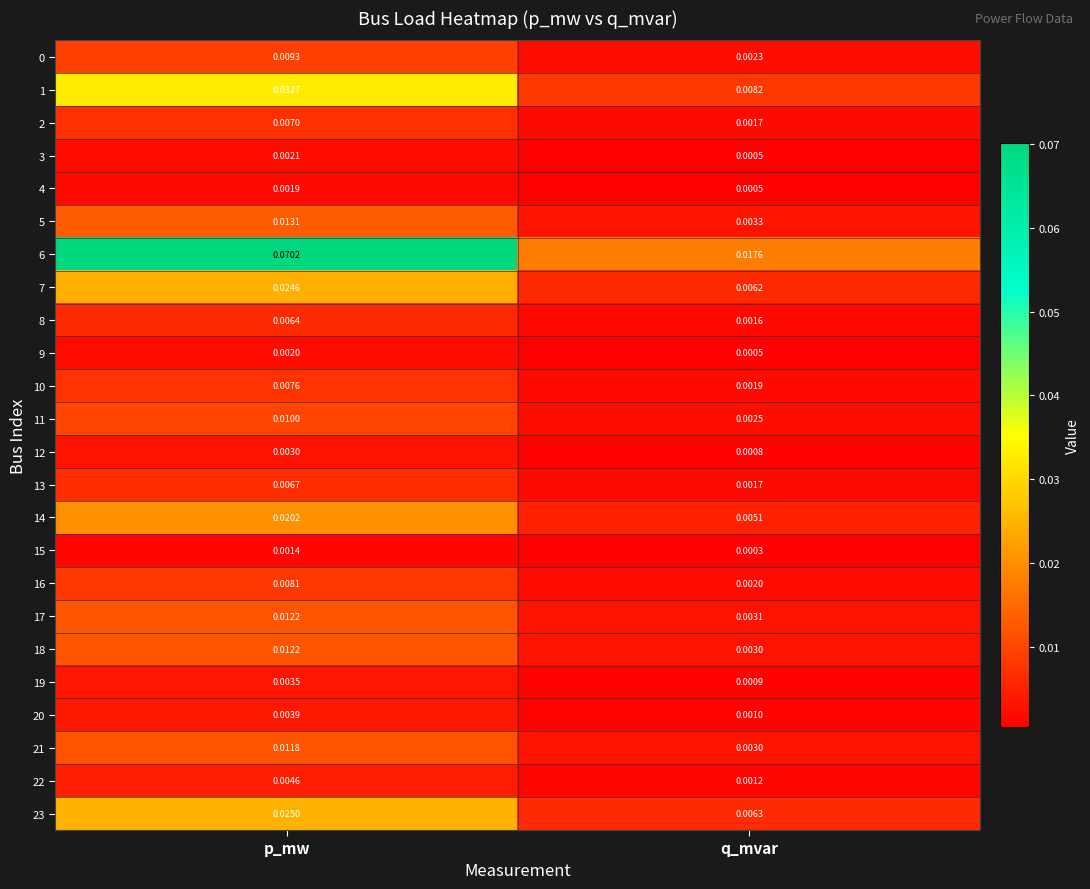

Rank the categories by 20 value from highest to lowest.

p_mw, q_mvar